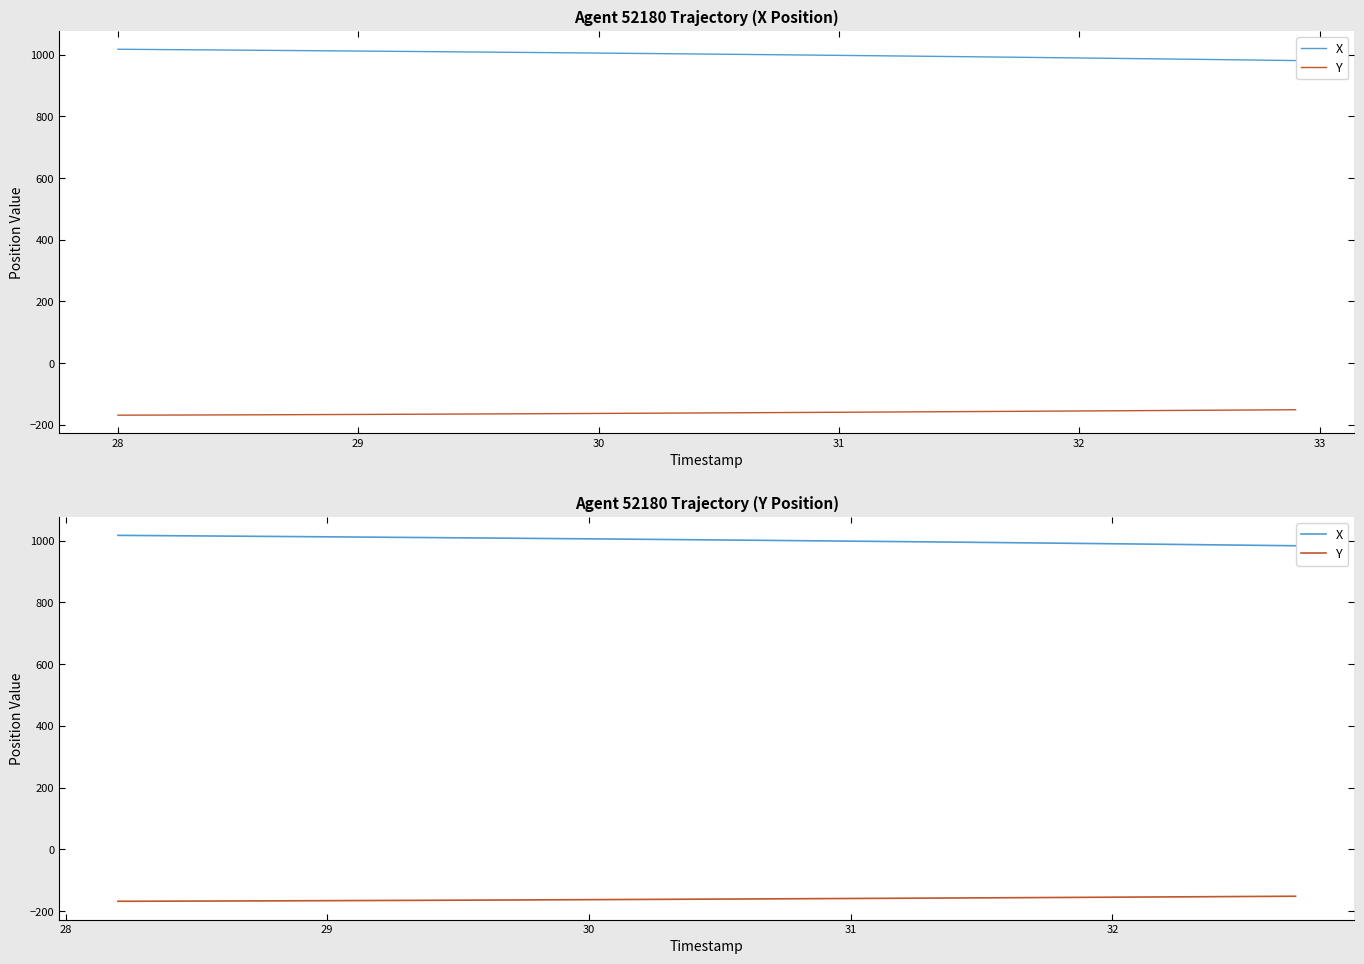

At how many categories does at least one series exceed 547?

10